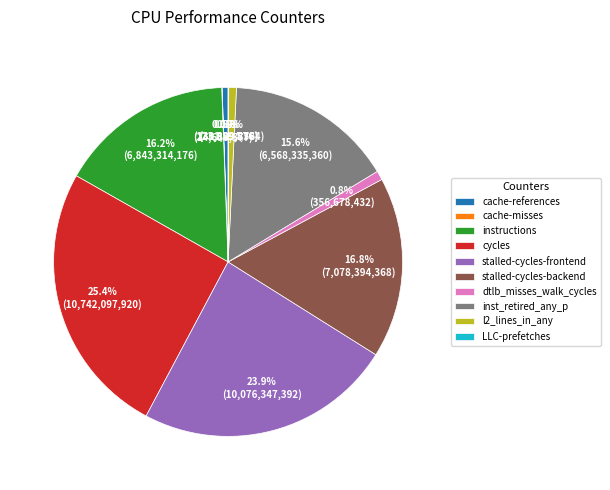

How much of the chart is everything except stalled-cycles-backend?

83.2%